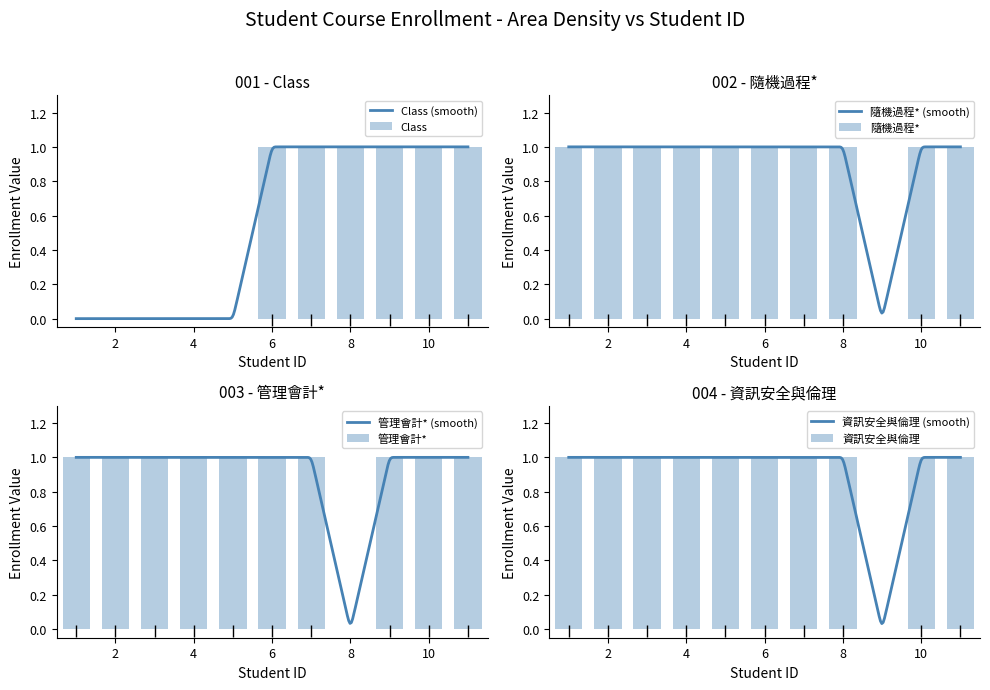

What is the sum of all 資訊安全與倫理 values?

10